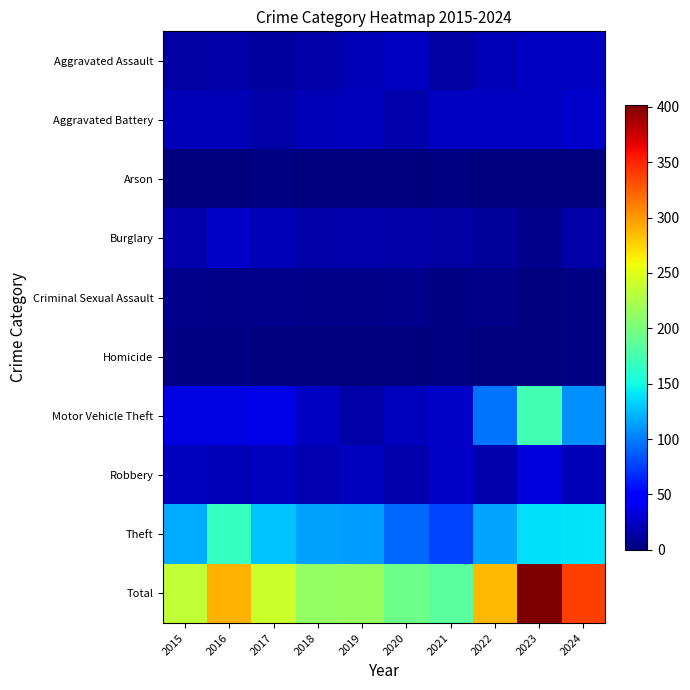

At how many categories does at least one series exceed 138?

10